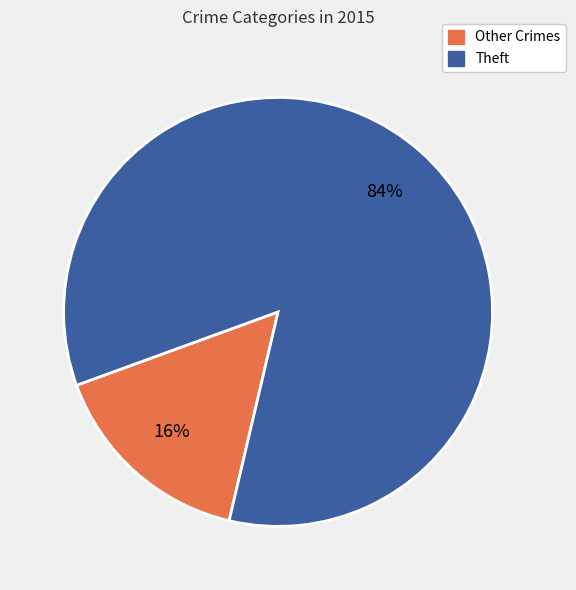

Is there any slice that represents more than half of the pie?

Yes